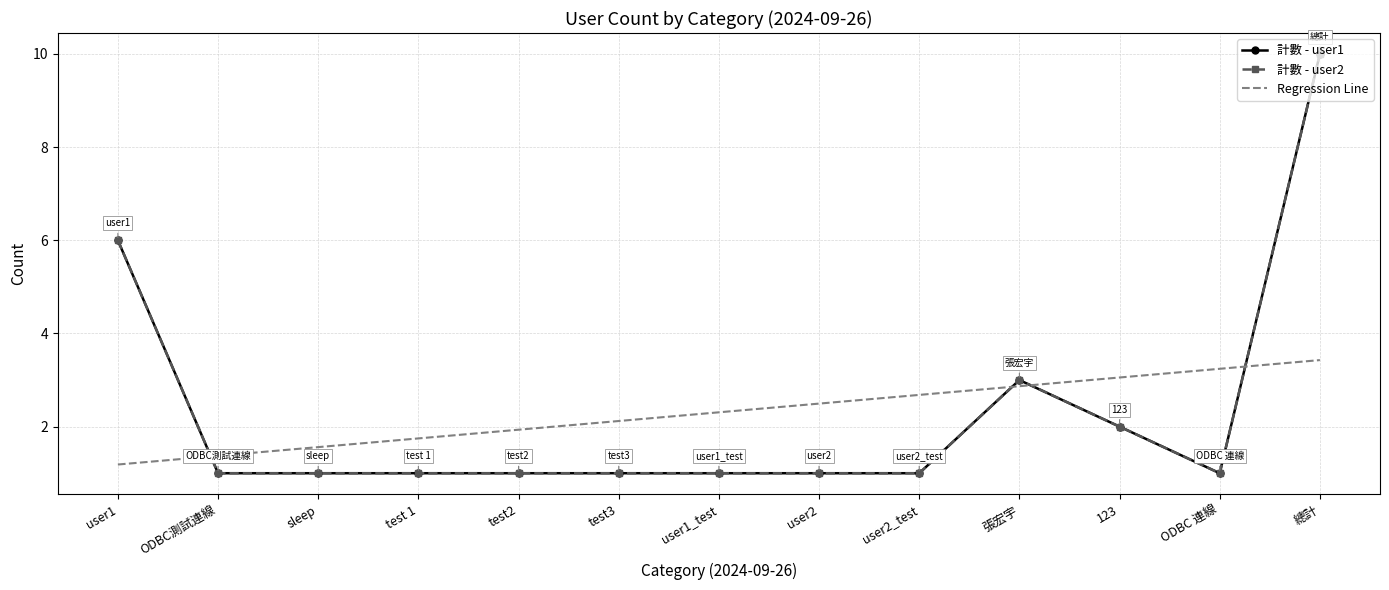

What is the label of the 4th point from the left?

test 1